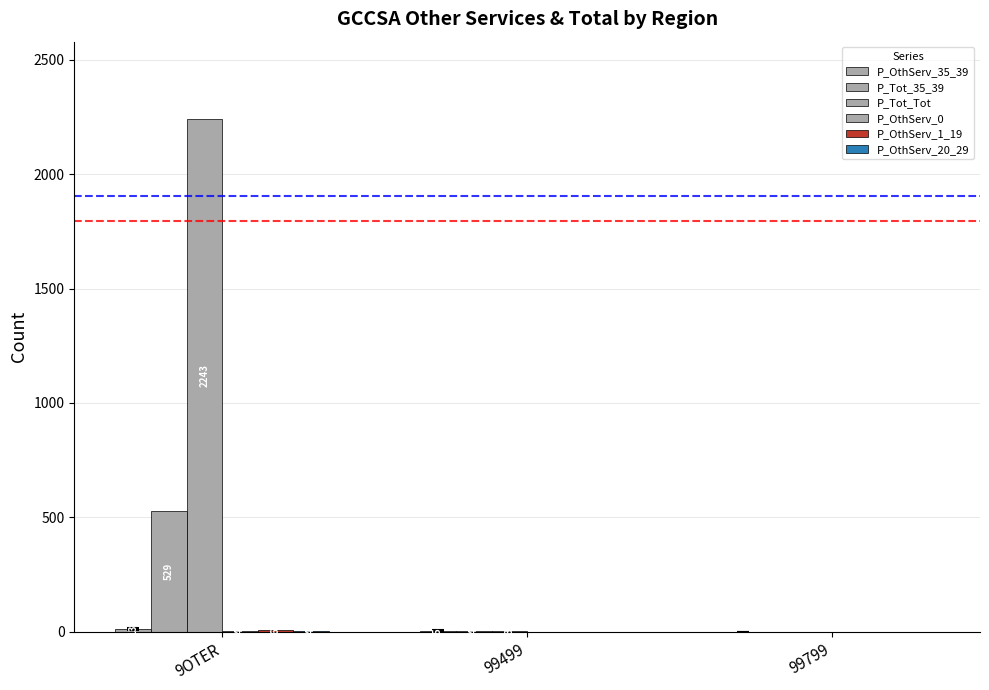

The value of P_Tot_Tot at 99499 is 3. True or false?

True